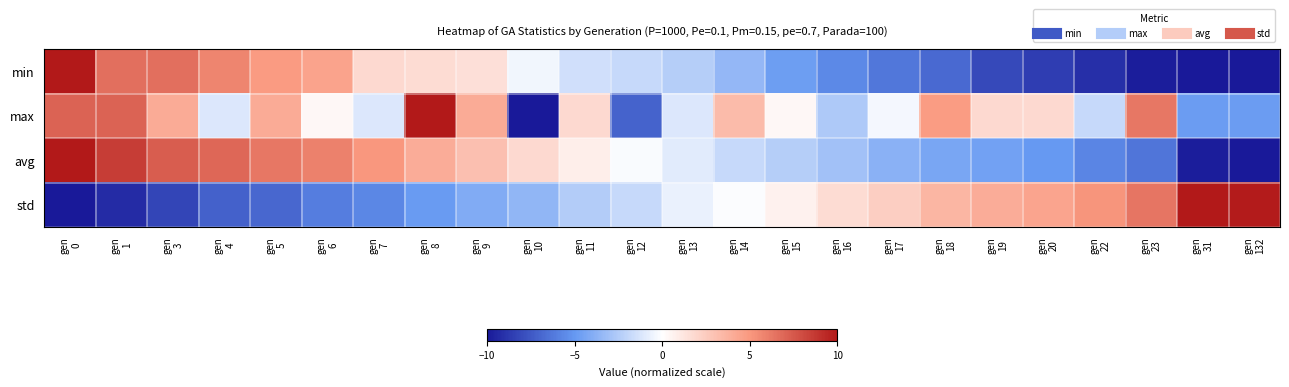

What is the total value across all series at gen
3?

9.8